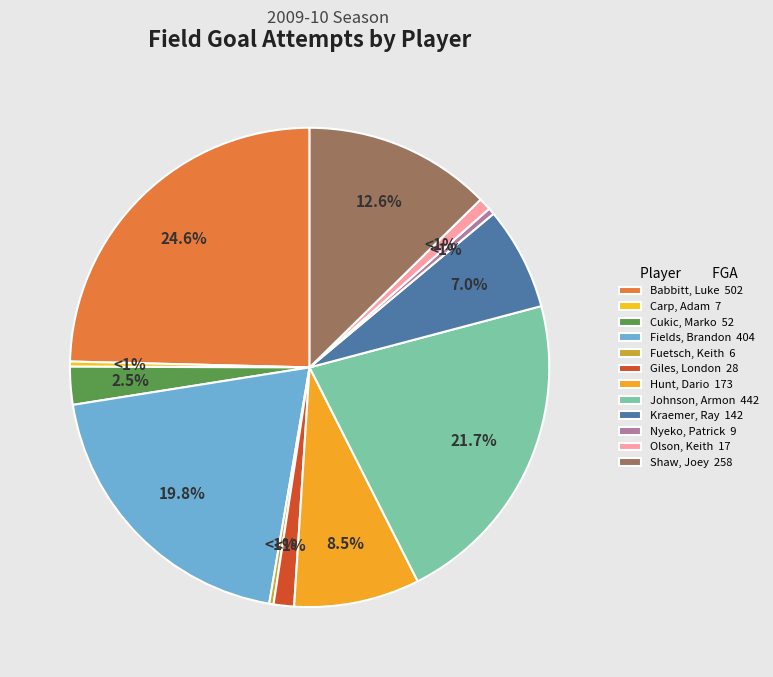

How many segments does this pie chart have?

12